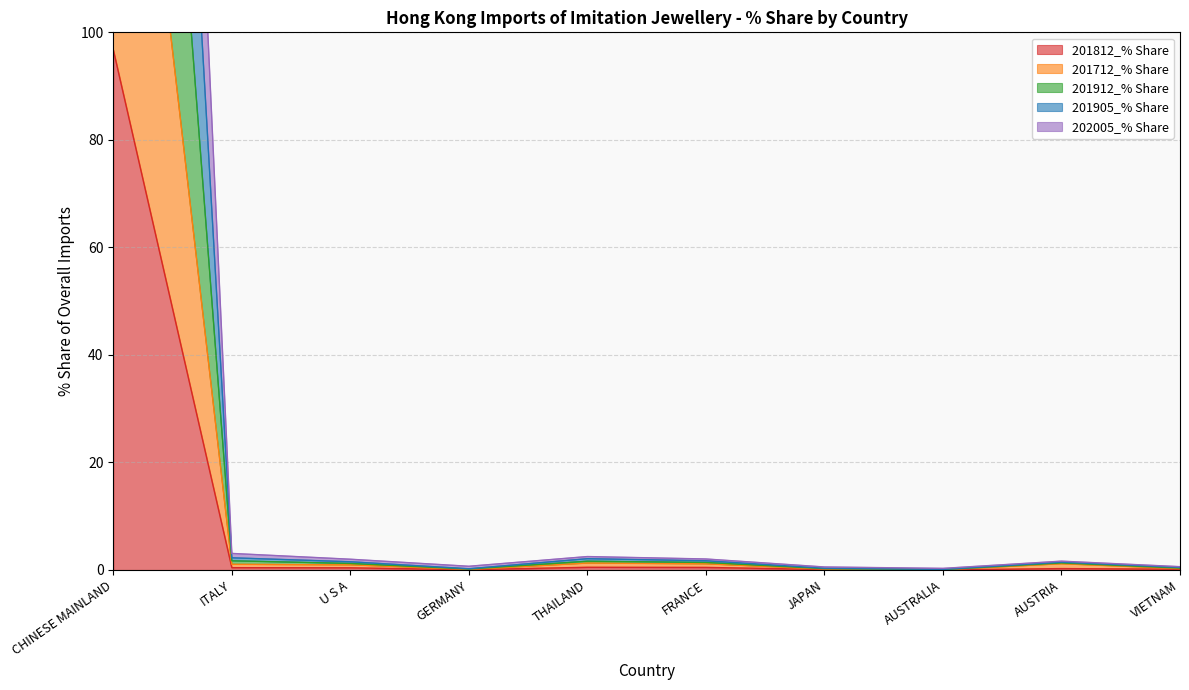

What is the difference between the maximum and minimum values in the 201712_% Share series?

192.1